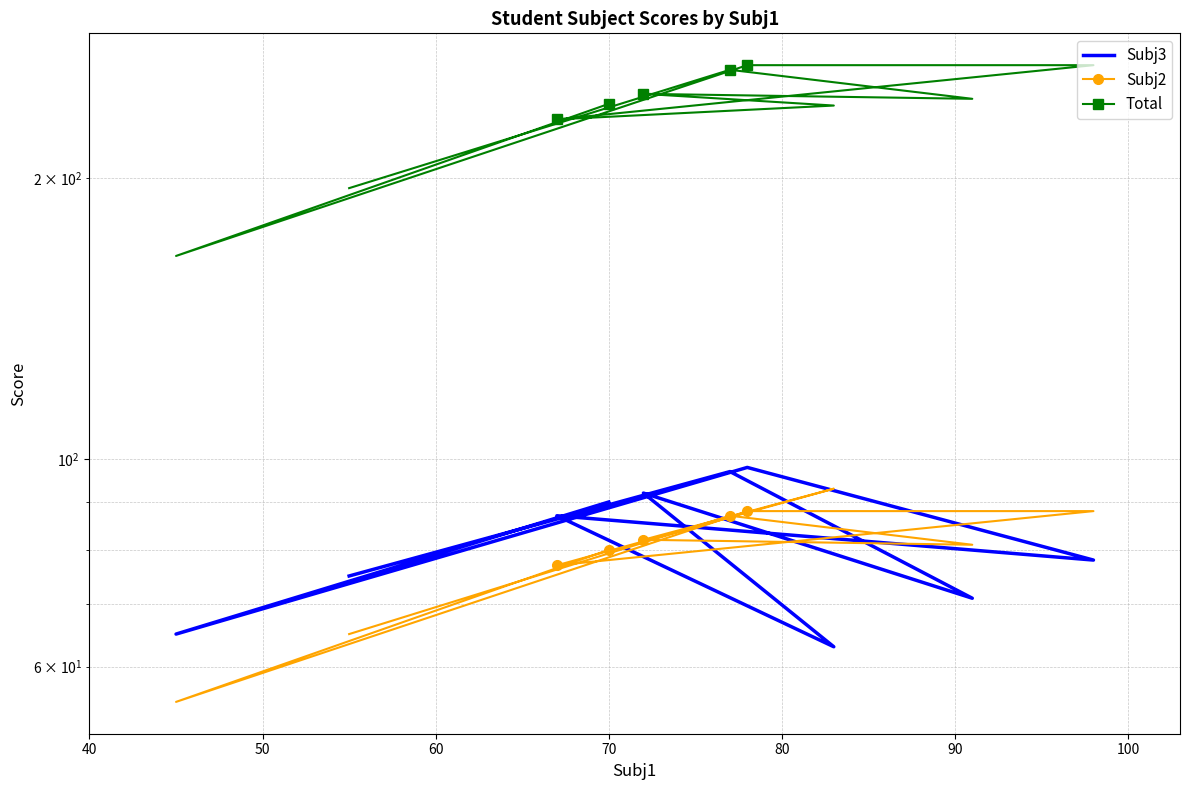

Count the number of data series in this chart.

3